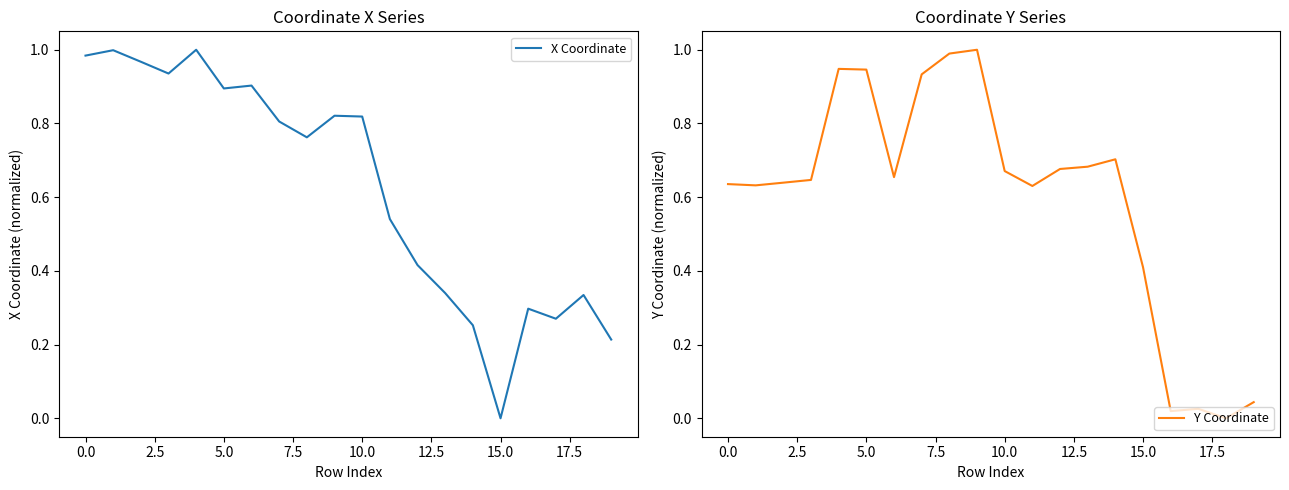

True or false: Y Coordinate has more than 2 interior local peaks.

True